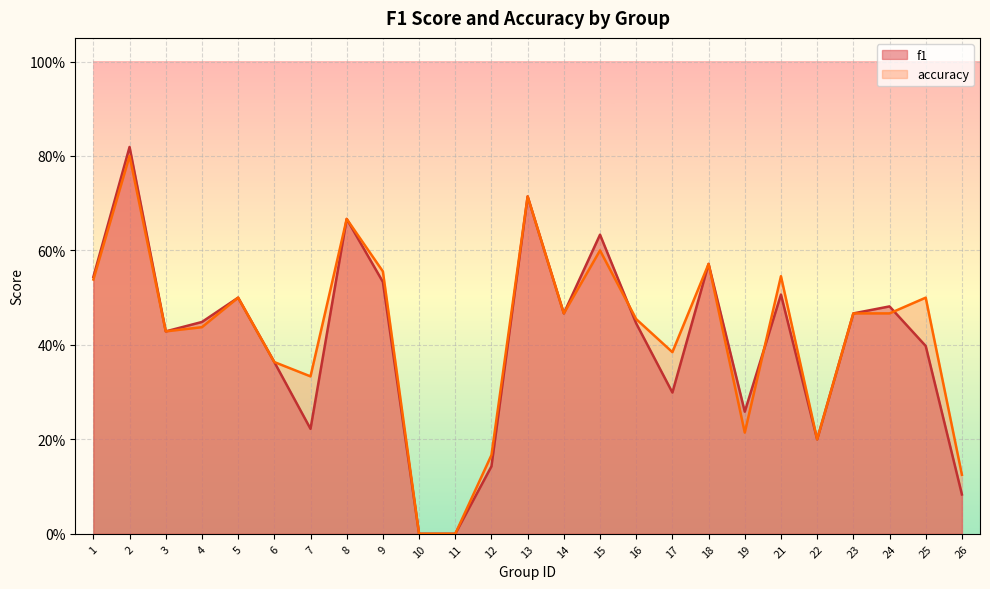

List the labels in order of accuracy value, smallest first.

10, 11, 26, 12, 22, 19, 7, 6, 17, 3, 4, 16, 14, 23, 24, 5, 25, 1, 21, 9, 18, 15, 8, 13, 2